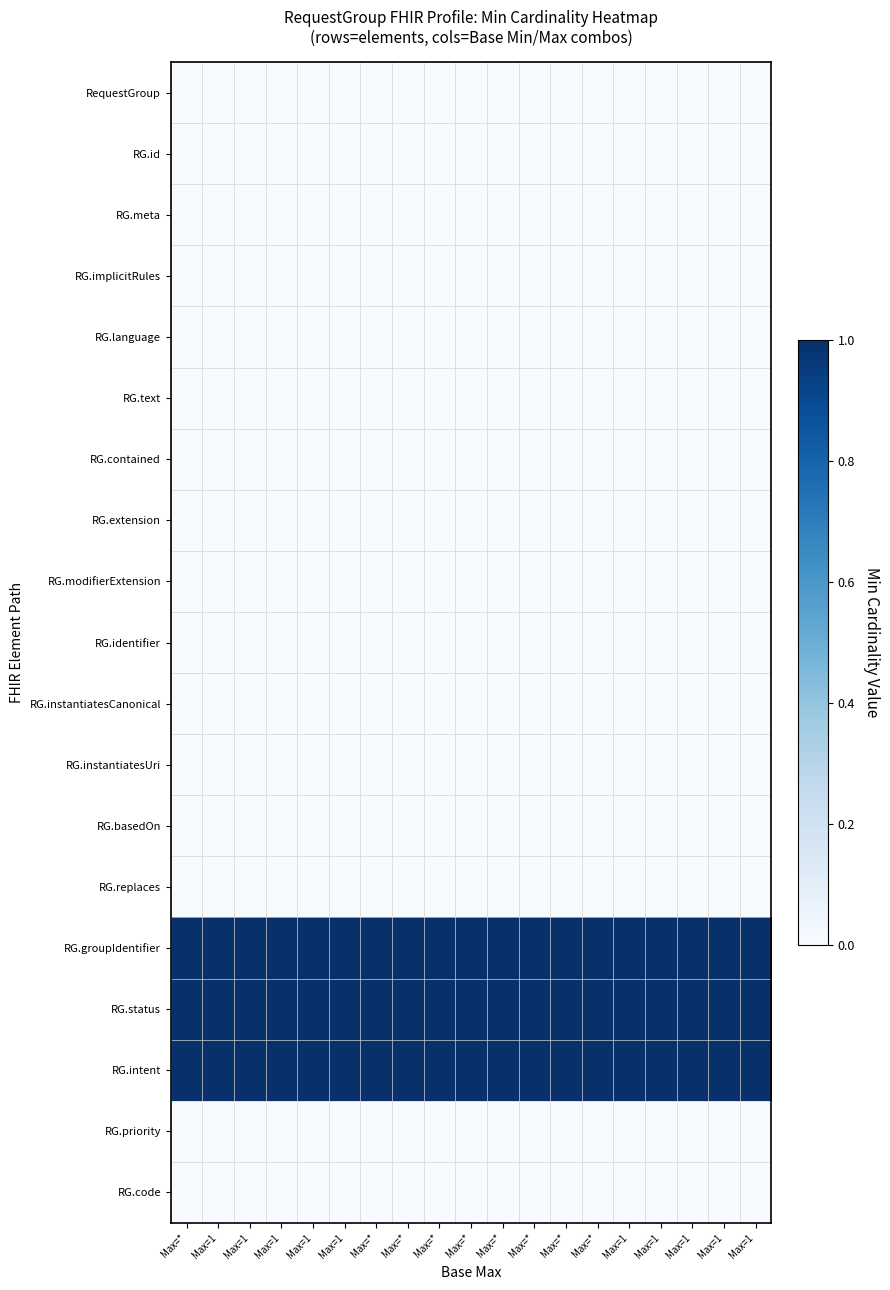

Reading right to left, extract all data points from this chart.

RequestGroup: Max=1=0	Max=1=0	Max=1=0	Max=1=0	Max=1=0	Max=*=0	Max=*=0	Max=*=0	Max=*=0	Max=*=0	Max=*=0	Max=*=0	Max=*=0	Max=1=0	Max=1=0	Max=1=0	Max=1=0	Max=1=0	Max=*=0
RG.id: Max=1=0	Max=1=0	Max=1=0	Max=1=0	Max=1=0	Max=*=0	Max=*=0	Max=*=0	Max=*=0	Max=*=0	Max=*=0	Max=*=0	Max=*=0	Max=1=0	Max=1=0	Max=1=0	Max=1=0	Max=1=0	Max=*=0
RG.meta: Max=1=0	Max=1=0	Max=1=0	Max=1=0	Max=1=0	Max=*=0	Max=*=0	Max=*=0	Max=*=0	Max=*=0	Max=*=0	Max=*=0	Max=*=0	Max=1=0	Max=1=0	Max=1=0	Max=1=0	Max=1=0	Max=*=0
RG.implicitRules: Max=1=0	Max=1=0	Max=1=0	Max=1=0	Max=1=0	Max=*=0	Max=*=0	Max=*=0	Max=*=0	Max=*=0	Max=*=0	Max=*=0	Max=*=0	Max=1=0	Max=1=0	Max=1=0	Max=1=0	Max=1=0	Max=*=0
RG.language: Max=1=0	Max=1=0	Max=1=0	Max=1=0	Max=1=0	Max=*=0	Max=*=0	Max=*=0	Max=*=0	Max=*=0	Max=*=0	Max=*=0	Max=*=0	Max=1=0	Max=1=0	Max=1=0	Max=1=0	Max=1=0	Max=*=0
RG.text: Max=1=0	Max=1=0	Max=1=0	Max=1=0	Max=1=0	Max=*=0	Max=*=0	Max=*=0	Max=*=0	Max=*=0	Max=*=0	Max=*=0	Max=*=0	Max=1=0	Max=1=0	Max=1=0	Max=1=0	Max=1=0	Max=*=0
RG.contained: Max=1=0	Max=1=0	Max=1=0	Max=1=0	Max=1=0	Max=*=0	Max=*=0	Max=*=0	Max=*=0	Max=*=0	Max=*=0	Max=*=0	Max=*=0	Max=1=0	Max=1=0	Max=1=0	Max=1=0	Max=1=0	Max=*=0
RG.extension: Max=1=0	Max=1=0	Max=1=0	Max=1=0	Max=1=0	Max=*=0	Max=*=0	Max=*=0	Max=*=0	Max=*=0	Max=*=0	Max=*=0	Max=*=0	Max=1=0	Max=1=0	Max=1=0	Max=1=0	Max=1=0	Max=*=0
RG.modifierExtension: Max=1=0	Max=1=0	Max=1=0	Max=1=0	Max=1=0	Max=*=0	Max=*=0	Max=*=0	Max=*=0	Max=*=0	Max=*=0	Max=*=0	Max=*=0	Max=1=0	Max=1=0	Max=1=0	Max=1=0	Max=1=0	Max=*=0
RG.identifier: Max=1=0	Max=1=0	Max=1=0	Max=1=0	Max=1=0	Max=*=0	Max=*=0	Max=*=0	Max=*=0	Max=*=0	Max=*=0	Max=*=0	Max=*=0	Max=1=0	Max=1=0	Max=1=0	Max=1=0	Max=1=0	Max=*=0
RG.instantiatesCanonical: Max=1=0	Max=1=0	Max=1=0	Max=1=0	Max=1=0	Max=*=0	Max=*=0	Max=*=0	Max=*=0	Max=*=0	Max=*=0	Max=*=0	Max=*=0	Max=1=0	Max=1=0	Max=1=0	Max=1=0	Max=1=0	Max=*=0
RG.instantiatesUri: Max=1=0	Max=1=0	Max=1=0	Max=1=0	Max=1=0	Max=*=0	Max=*=0	Max=*=0	Max=*=0	Max=*=0	Max=*=0	Max=*=0	Max=*=0	Max=1=0	Max=1=0	Max=1=0	Max=1=0	Max=1=0	Max=*=0
RG.basedOn: Max=1=0	Max=1=0	Max=1=0	Max=1=0	Max=1=0	Max=*=0	Max=*=0	Max=*=0	Max=*=0	Max=*=0	Max=*=0	Max=*=0	Max=*=0	Max=1=0	Max=1=0	Max=1=0	Max=1=0	Max=1=0	Max=*=0
RG.replaces: Max=1=0	Max=1=0	Max=1=0	Max=1=0	Max=1=0	Max=*=0	Max=*=0	Max=*=0	Max=*=0	Max=*=0	Max=*=0	Max=*=0	Max=*=0	Max=1=0	Max=1=0	Max=1=0	Max=1=0	Max=1=0	Max=*=0
RG.groupIdentifier: Max=1=1	Max=1=1	Max=1=1	Max=1=1	Max=1=1	Max=*=1	Max=*=1	Max=*=1	Max=*=1	Max=*=1	Max=*=1	Max=*=1	Max=*=1	Max=1=1	Max=1=1	Max=1=1	Max=1=1	Max=1=1	Max=*=1
RG.status: Max=1=1	Max=1=1	Max=1=1	Max=1=1	Max=1=1	Max=*=1	Max=*=1	Max=*=1	Max=*=1	Max=*=1	Max=*=1	Max=*=1	Max=*=1	Max=1=1	Max=1=1	Max=1=1	Max=1=1	Max=1=1	Max=*=1
RG.intent: Max=1=1	Max=1=1	Max=1=1	Max=1=1	Max=1=1	Max=*=1	Max=*=1	Max=*=1	Max=*=1	Max=*=1	Max=*=1	Max=*=1	Max=*=1	Max=1=1	Max=1=1	Max=1=1	Max=1=1	Max=1=1	Max=*=1
RG.priority: Max=1=0	Max=1=0	Max=1=0	Max=1=0	Max=1=0	Max=*=0	Max=*=0	Max=*=0	Max=*=0	Max=*=0	Max=*=0	Max=*=0	Max=*=0	Max=1=0	Max=1=0	Max=1=0	Max=1=0	Max=1=0	Max=*=0
RG.code: Max=1=0	Max=1=0	Max=1=0	Max=1=0	Max=1=0	Max=*=0	Max=*=0	Max=*=0	Max=*=0	Max=*=0	Max=*=0	Max=*=0	Max=*=0	Max=1=0	Max=1=0	Max=1=0	Max=1=0	Max=1=0	Max=*=0